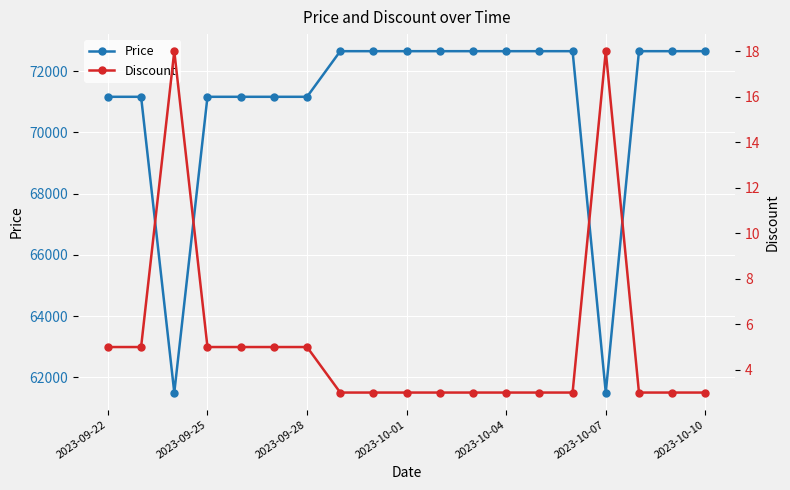

Which has a higher value, 17 or 2023-09-28?

17